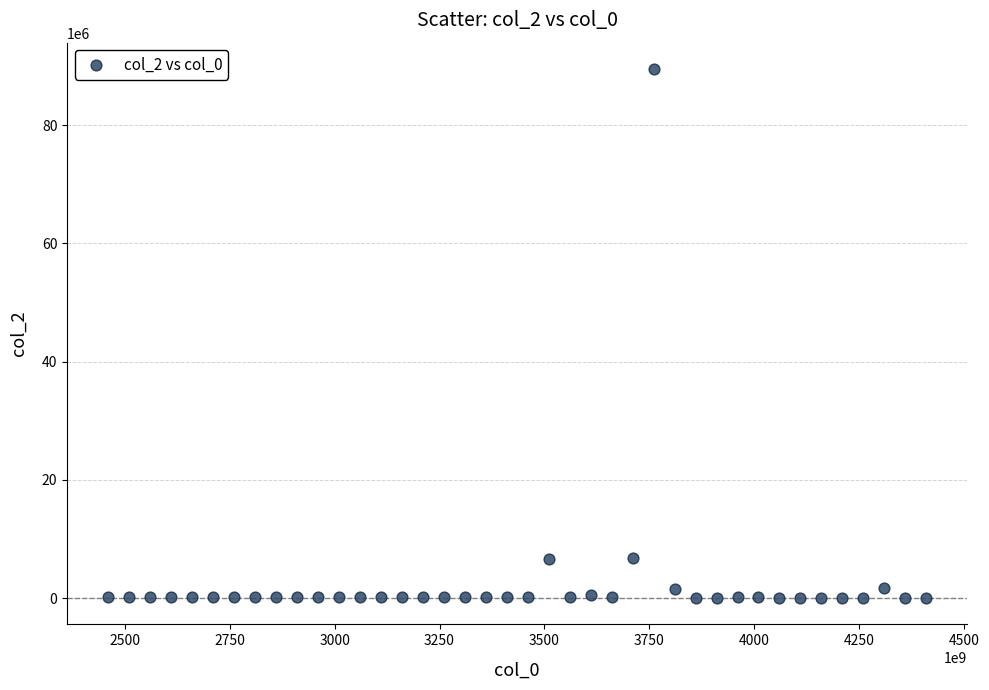

What is the range of X values (max minus min)?

1950000000000.0